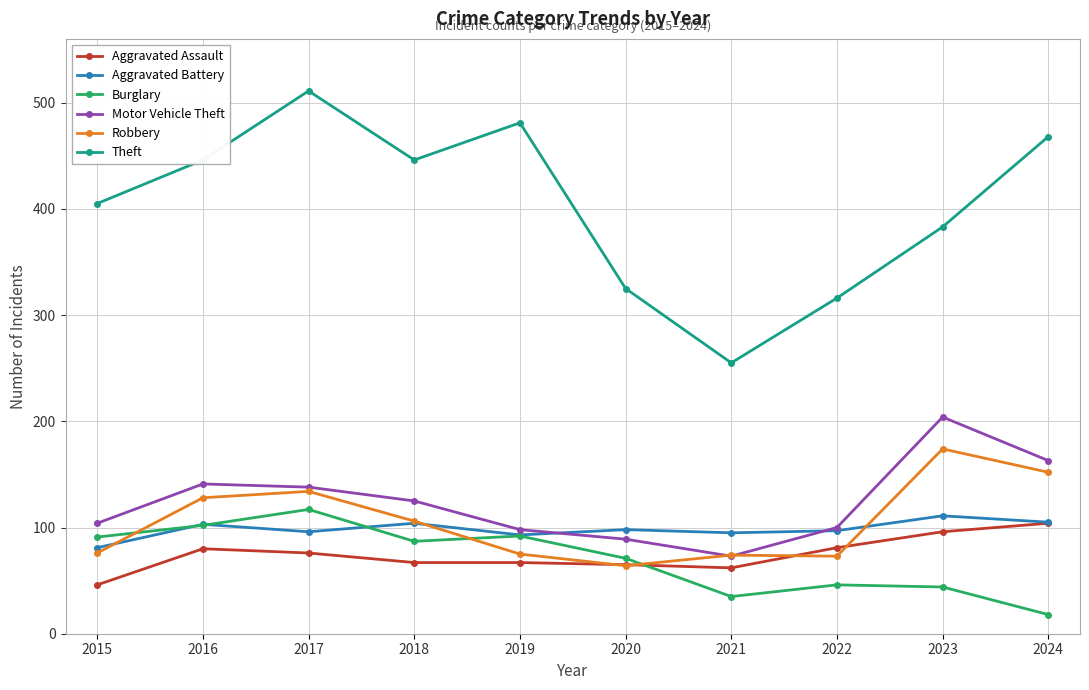

True or false: Aggravated Battery has more than 0 interior local peaks.

True